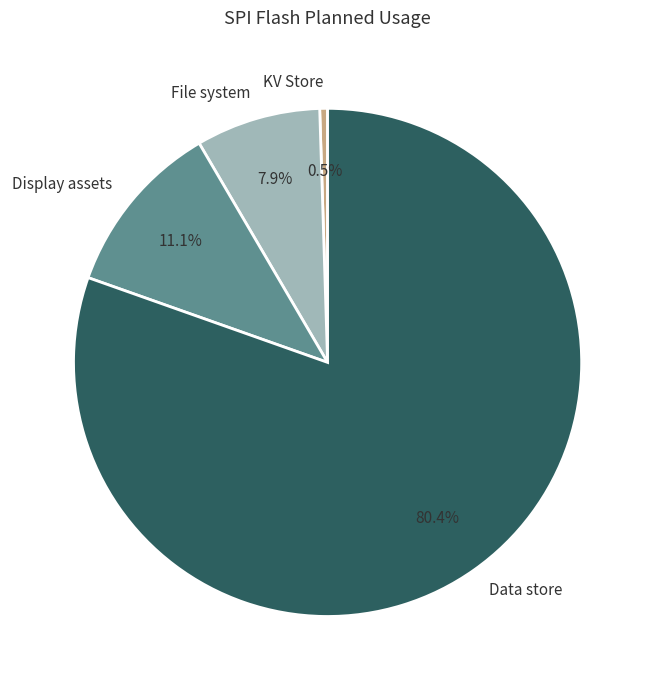

How much of the chart is everything except File system?

92.1%